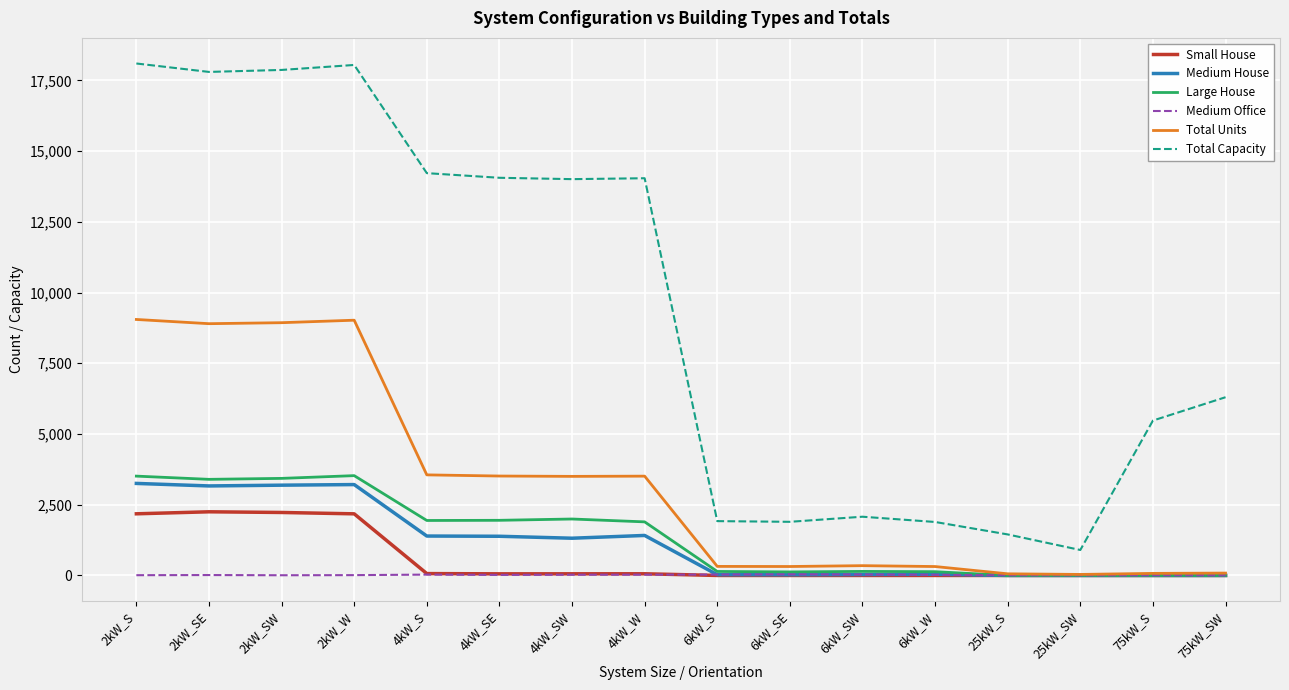

What position from the left is 4kW_W?

8